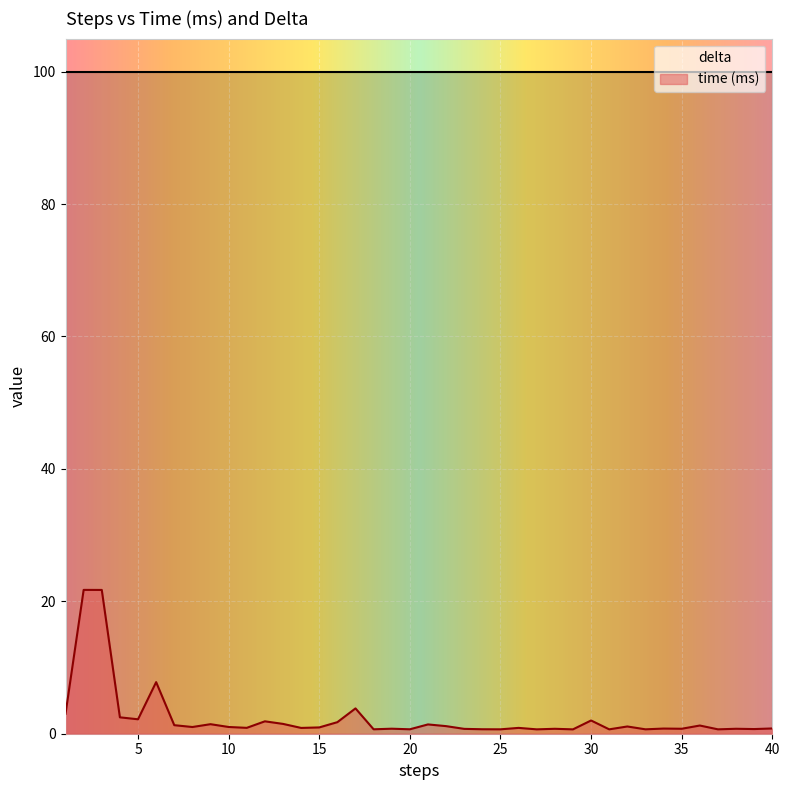

List the labels in order of value, largest first.

2, 3, 6, 17, 1, 4, 5, 30, 12, 16, 13, 9, 21, 7, 36, 22, 32, 10, 8, 15, 11, 26, 14, 40, 34, 19, 35, 38, 28, 23, 39, 24, 20, 18, 25, 33, 37, 31, 27, 29